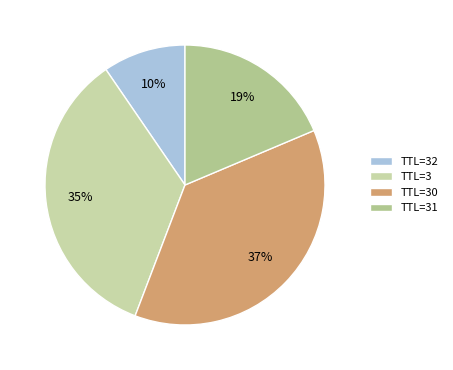

How many slices are in this pie chart?

4